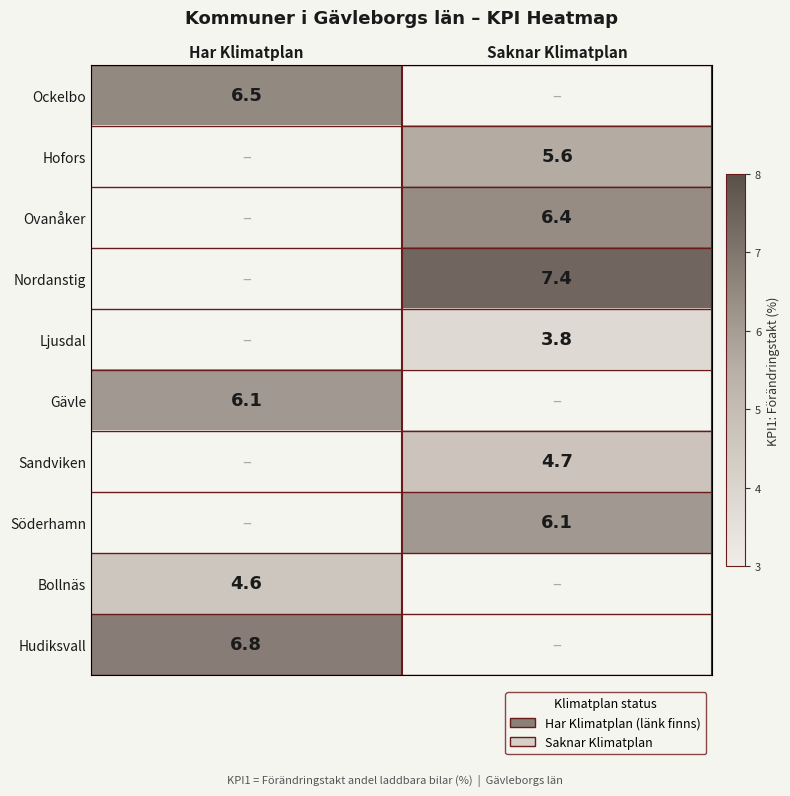

The Sandviken series shows 4.7 at Saknar Klimatplan. True or false?

True